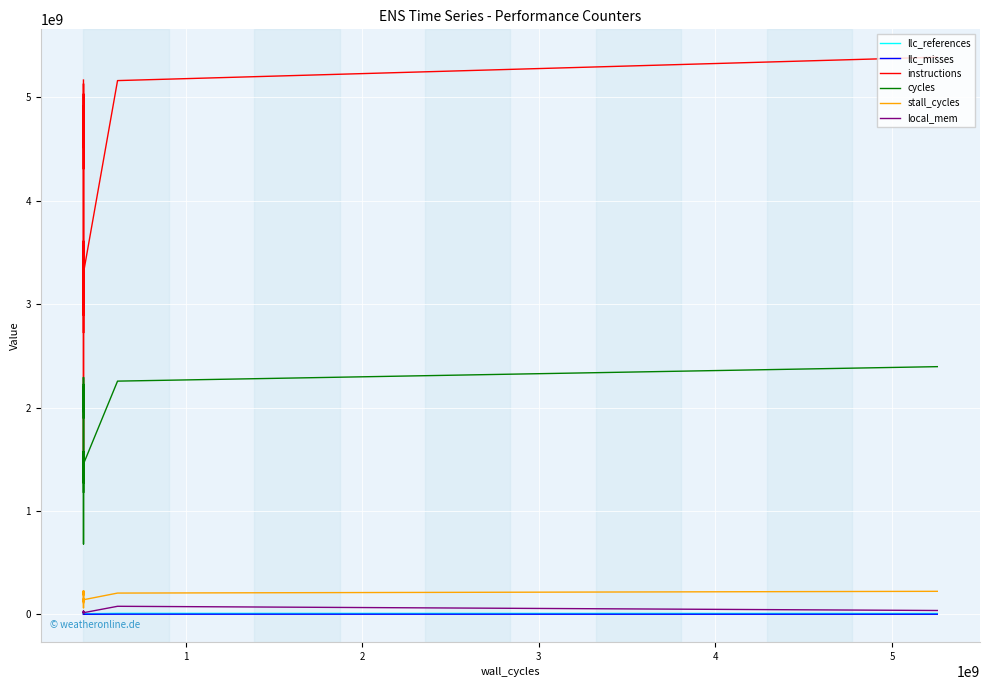

Which series has the largest range (max minus min)?

instructions